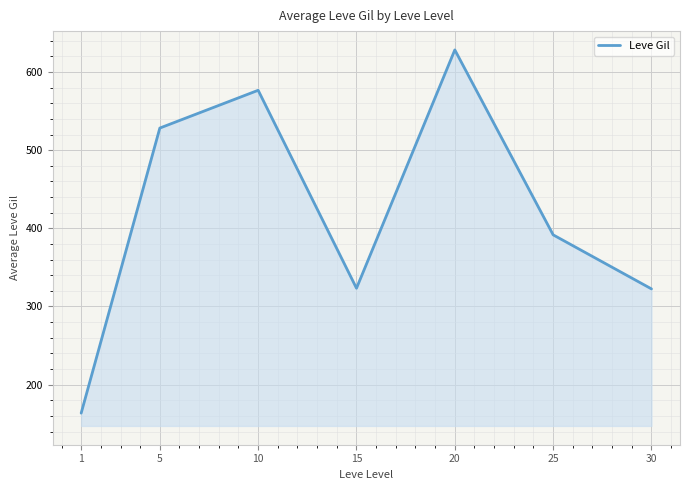

What is the maximum value shown in the chart?

628.3